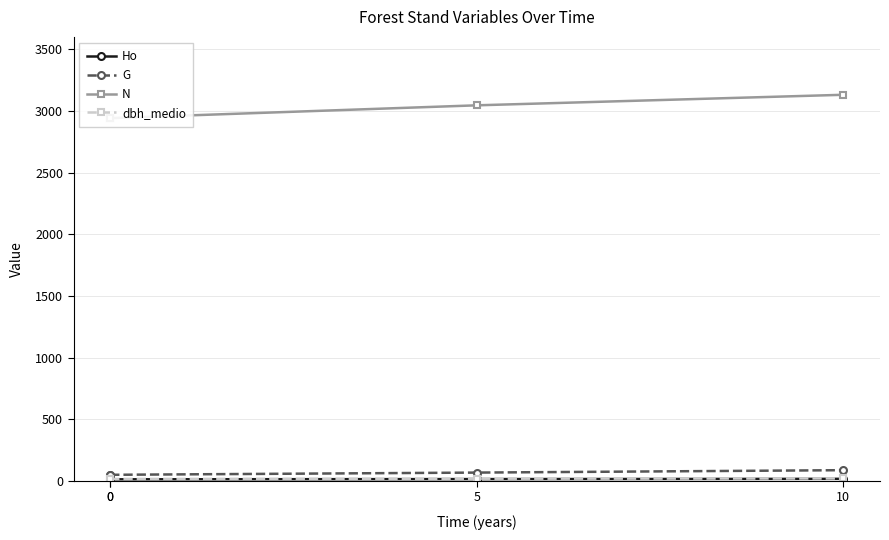

True or false: Ho and N cross at least once.

False